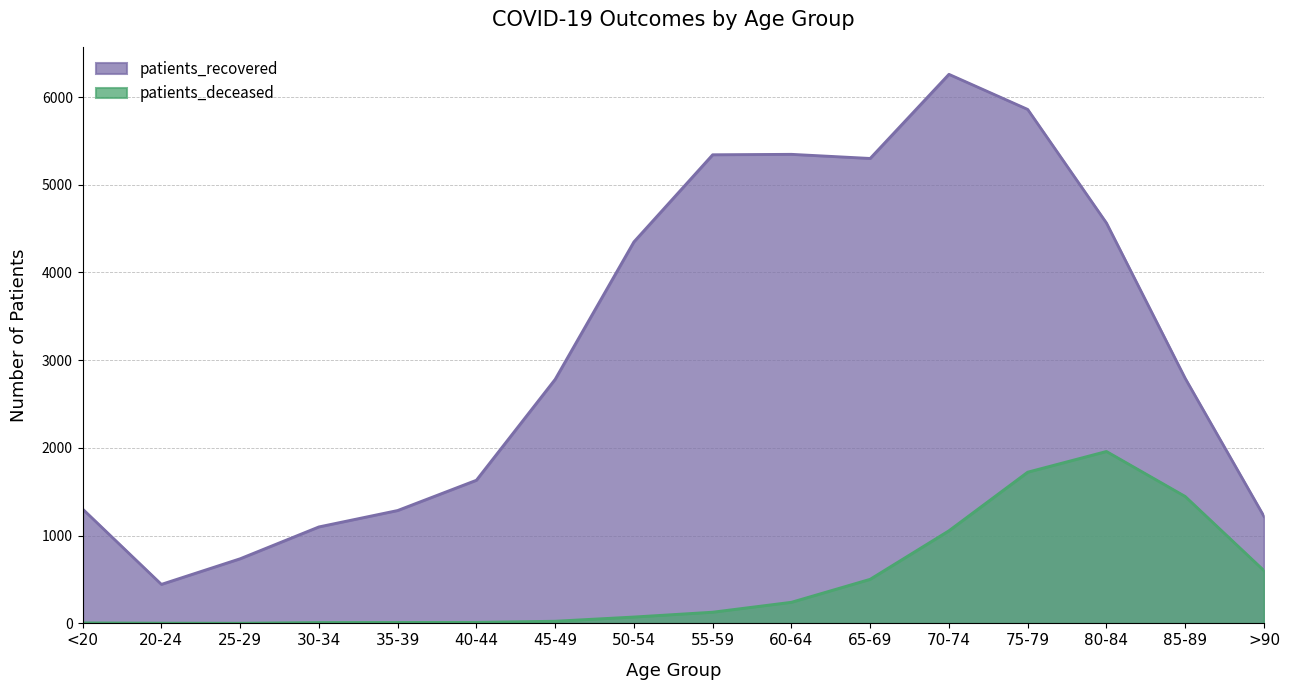

Which series has the largest total across all categories?

patients_recovered